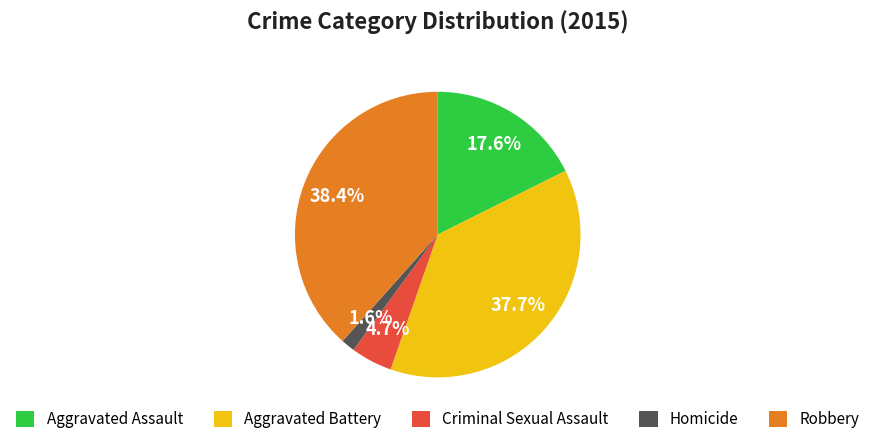

What is the smallest slice in the pie chart?

Homicide